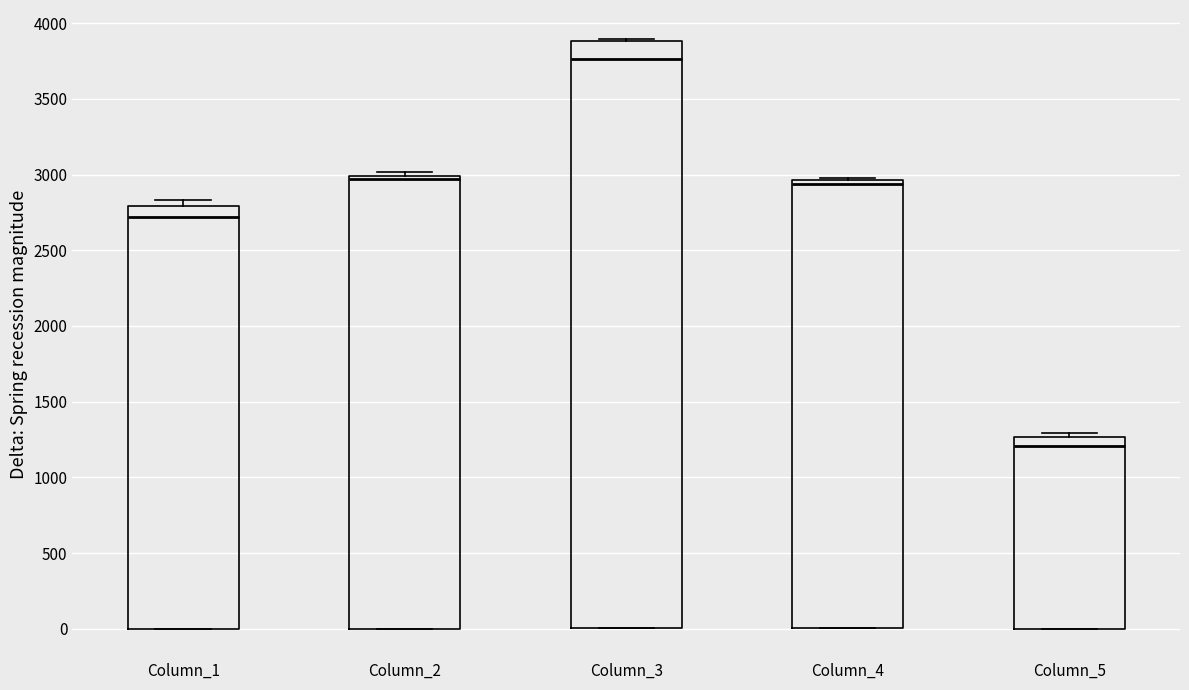

Reading left to right, transcribe this box plot: for each box, give where its median line is, the range the box spans, and where its two whiskers end, as read against the y-axis. The values are not printed on the chart, so give them approximately, as read against the axis.

Column_1: median 2700, box 0 to 2800, whiskers 0 to 2850
Column_2: median 2950, box 0 to 3000, whiskers 0 to 3000 (just above the box's upper edge)
Column_3: median 3750, box 0 to 3900, whiskers 0 to 3900
Column_4: median 2950 (just below the box's upper edge), box 0 to 2950, whiskers 0 to 3000
Column_5: median 1200, box 0 to 1250, whiskers 0 to 1300